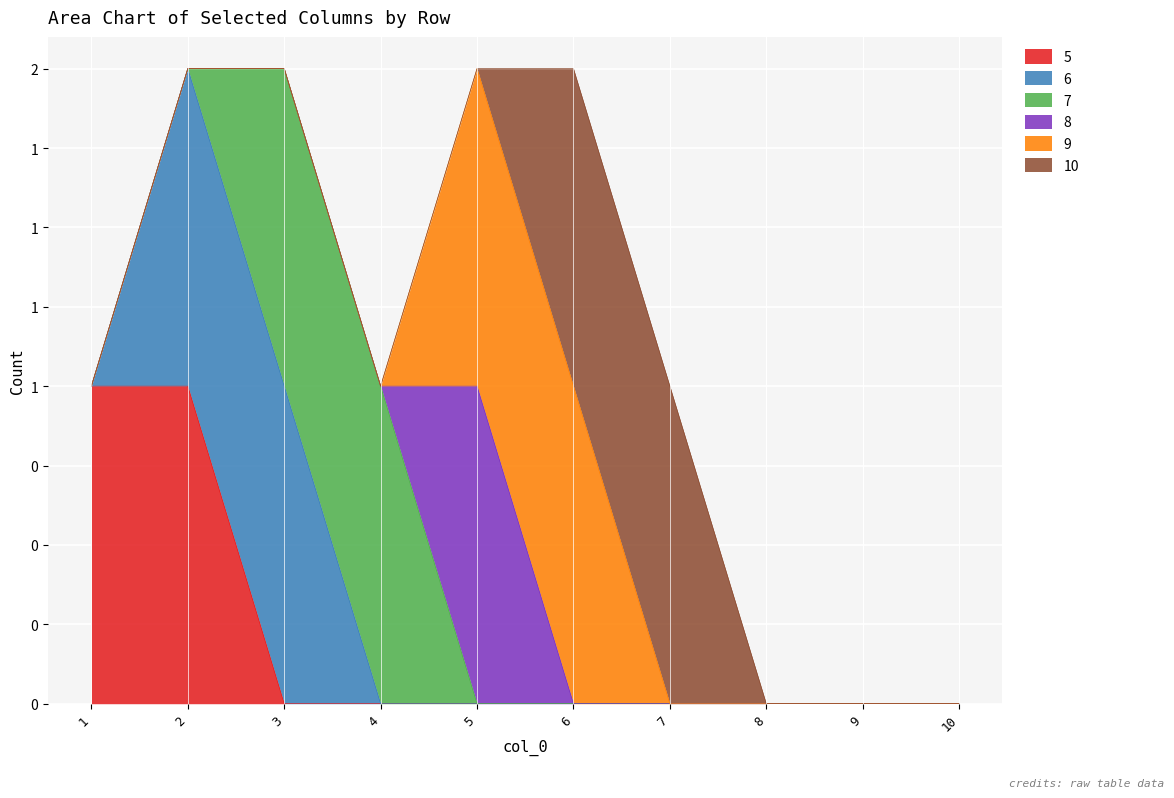

At which label does 6 reach its minimum?

1